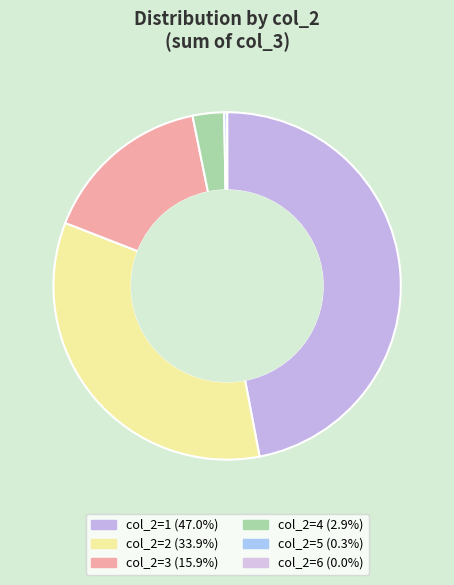

To the nearest percent, what is the average slice percentage?

17%